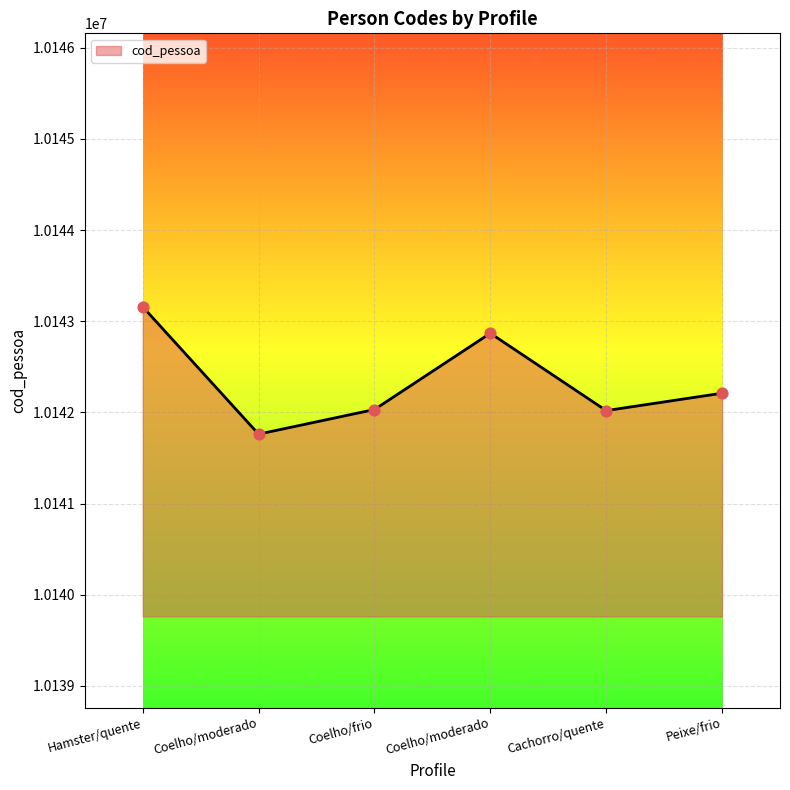

How many categories are shown in the chart?

6